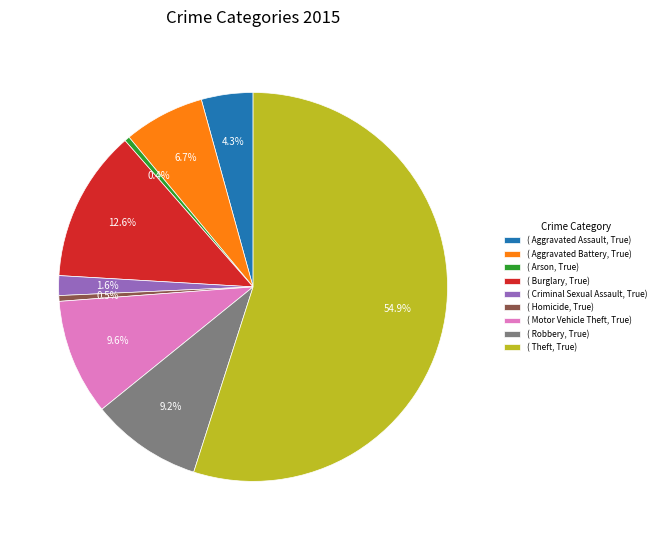

What is the majority slice?

( Theft, True)